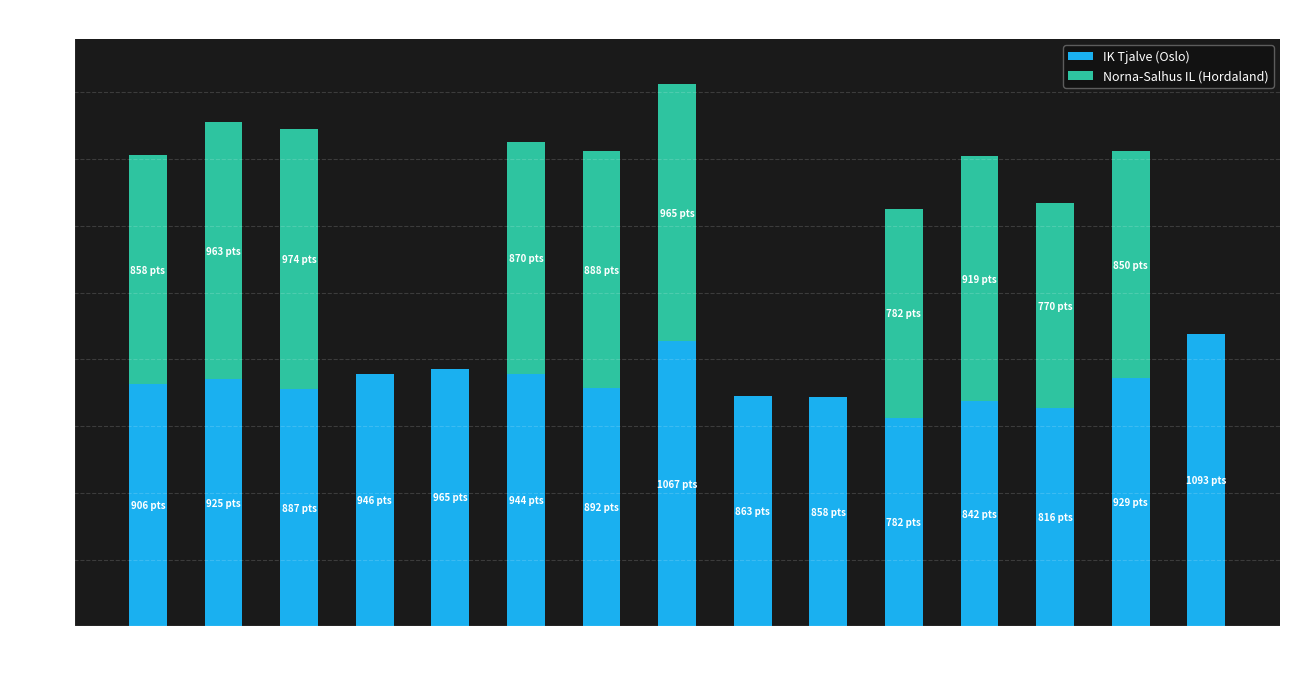

At which category is the sum across all series the highest?

5000m